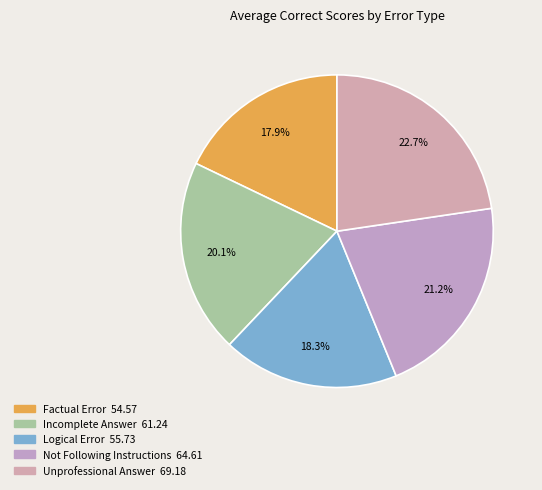

To the nearest percent, what percentage of the pie is Unprofessional Answer?

23%